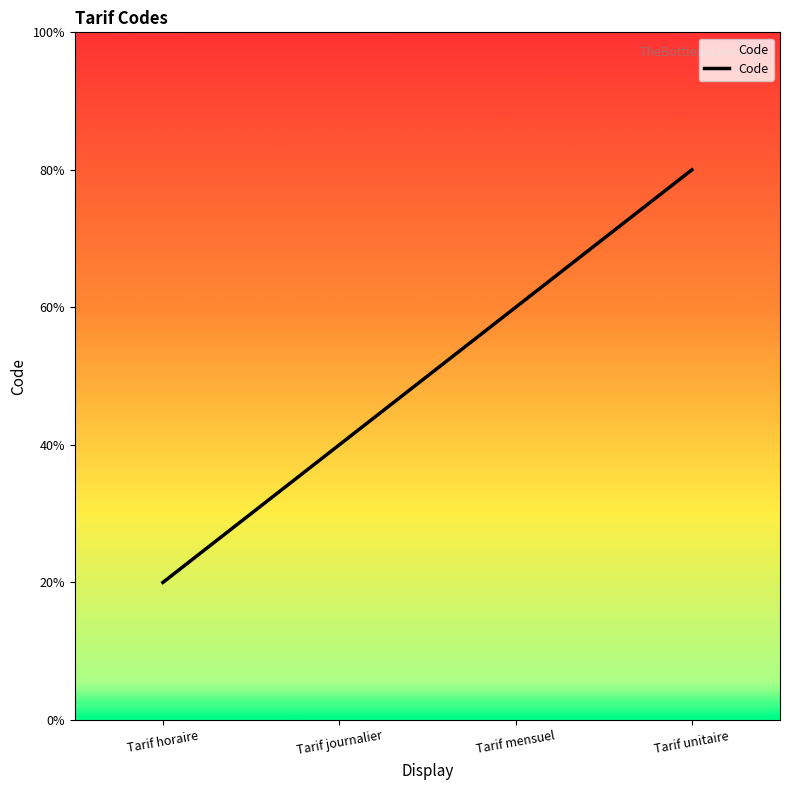

Does the chart have visible grid lines?

No